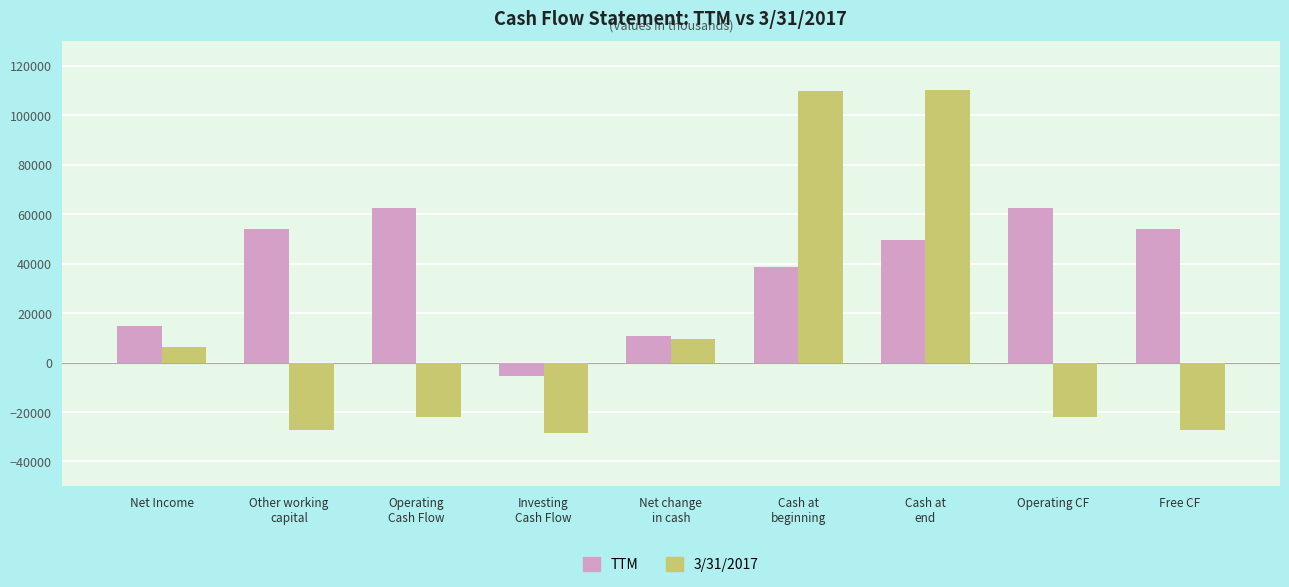

What is the difference between the maximum and minimum values in the 3/31/2017 series?

138583